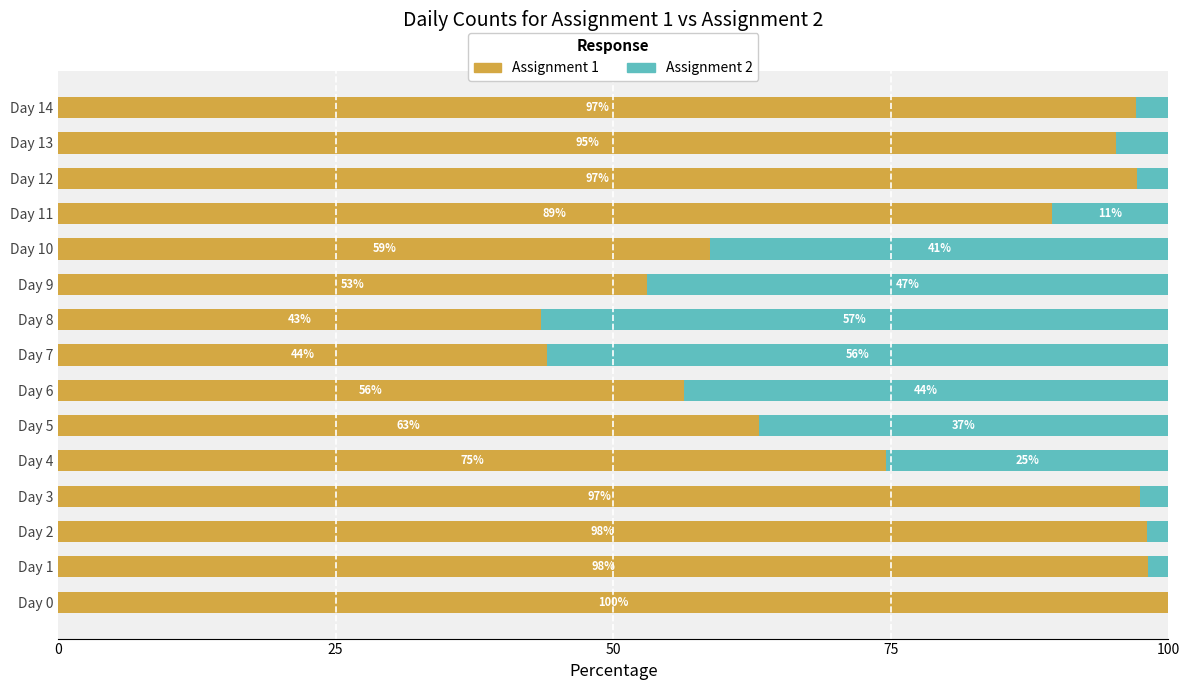

At which label is Assignment 1 closest to 71?

Day 4